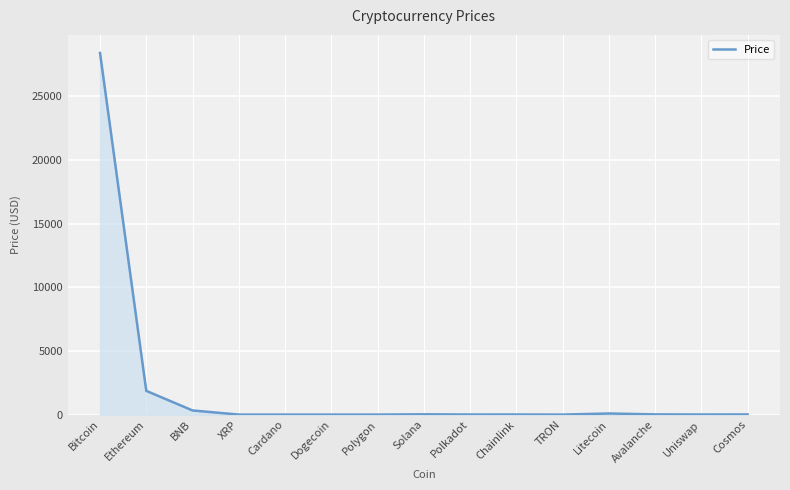

Which has a higher value, Ethereum or Litecoin?

Ethereum